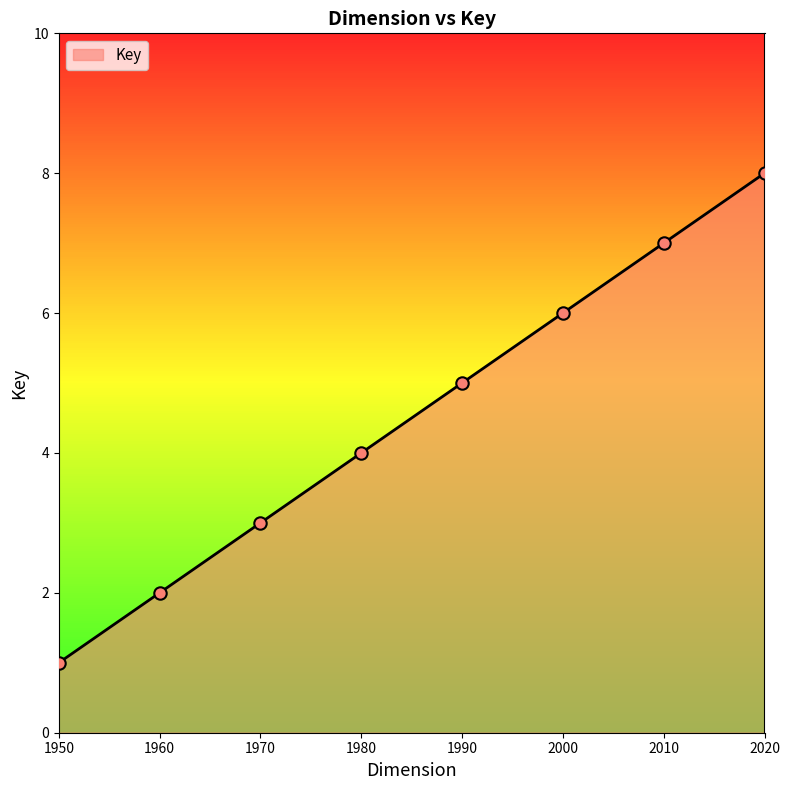

What is the ratio of the value at 1990 to the value at 2000?

0.8